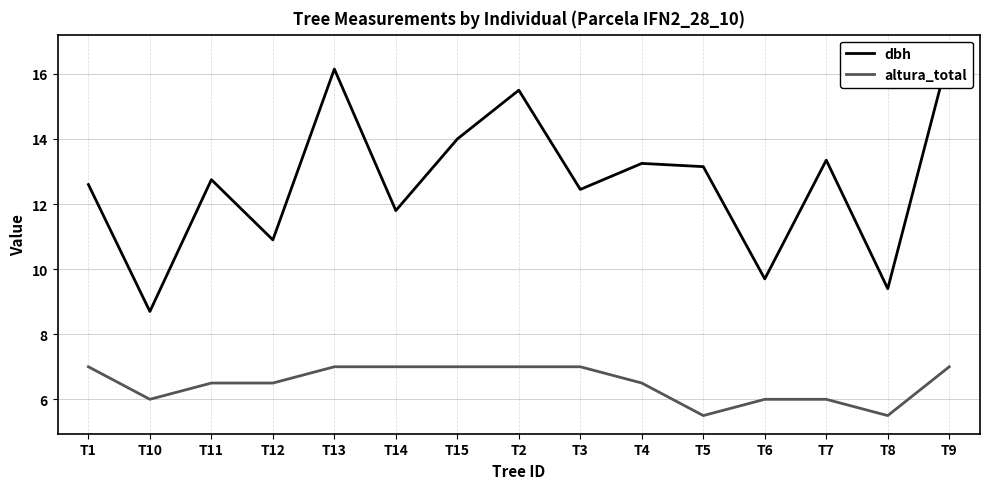

At which category does dbh reach its first local valley?

T10